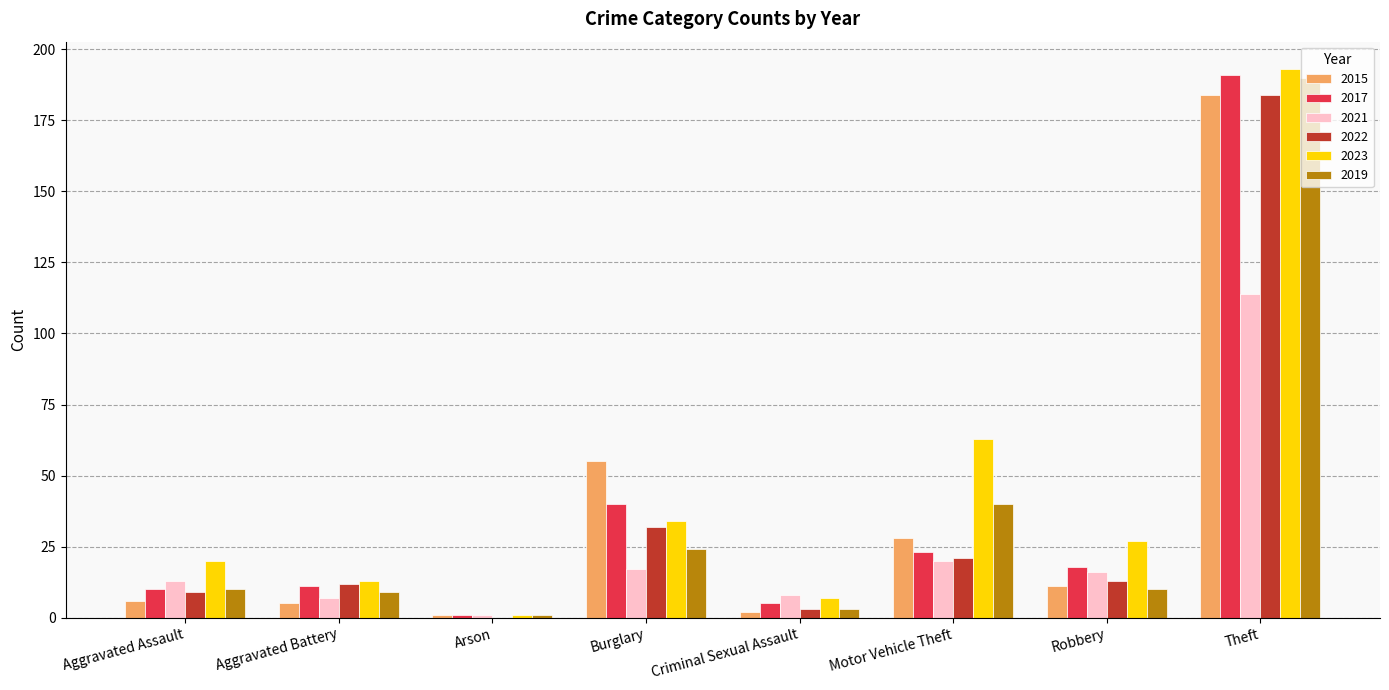

Which category has the highest value in the 2021 series?

Theft